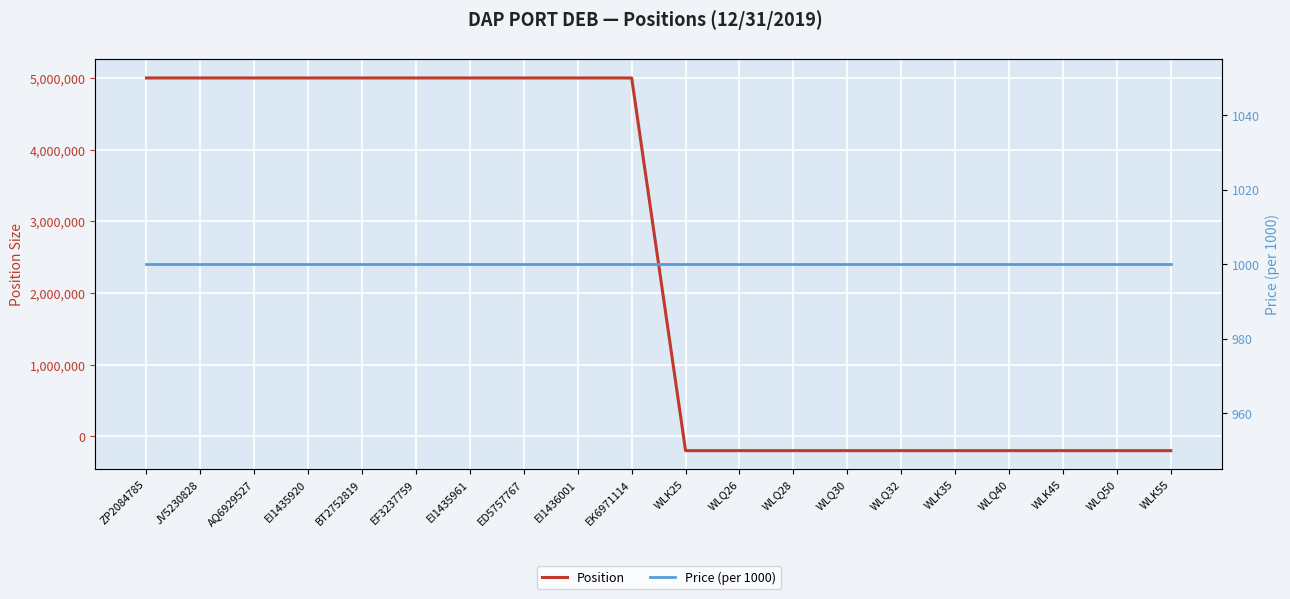

At which category is the sum across all series the highest?

ZP2084785